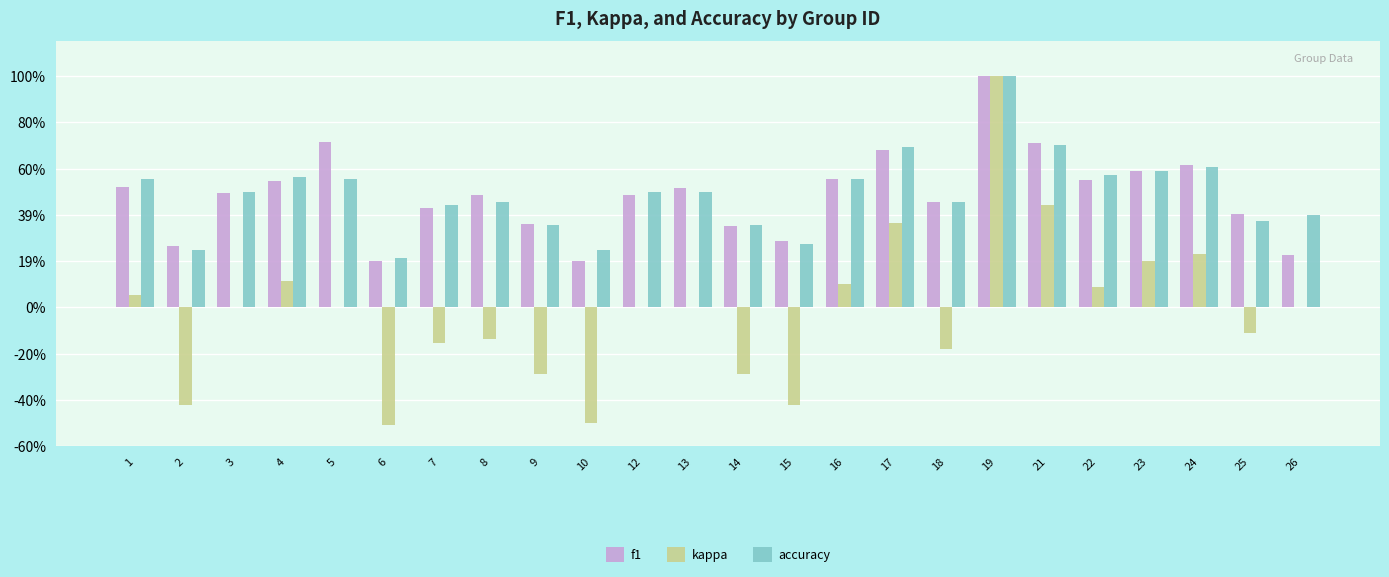

At which category is the sum across all series the highest?

19